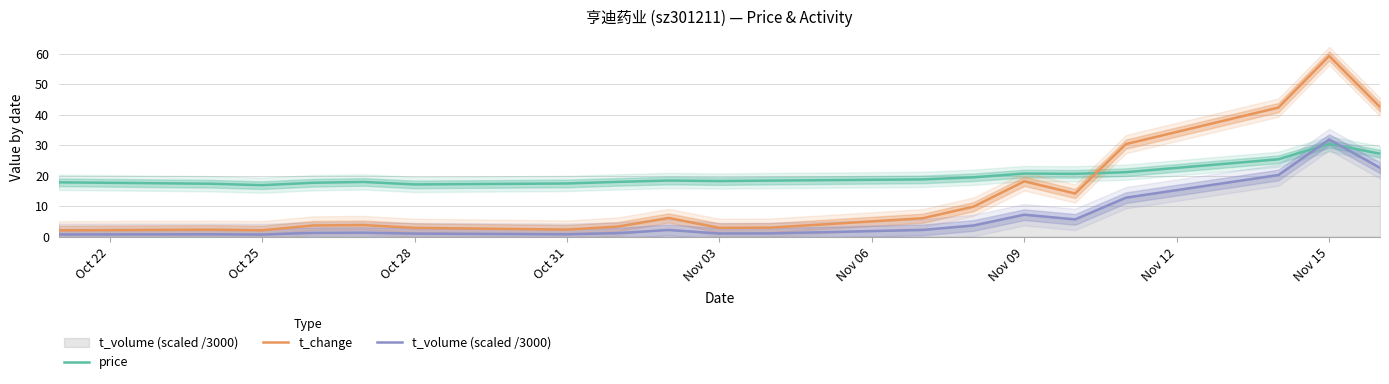

Which series has the largest total across all categories?

price